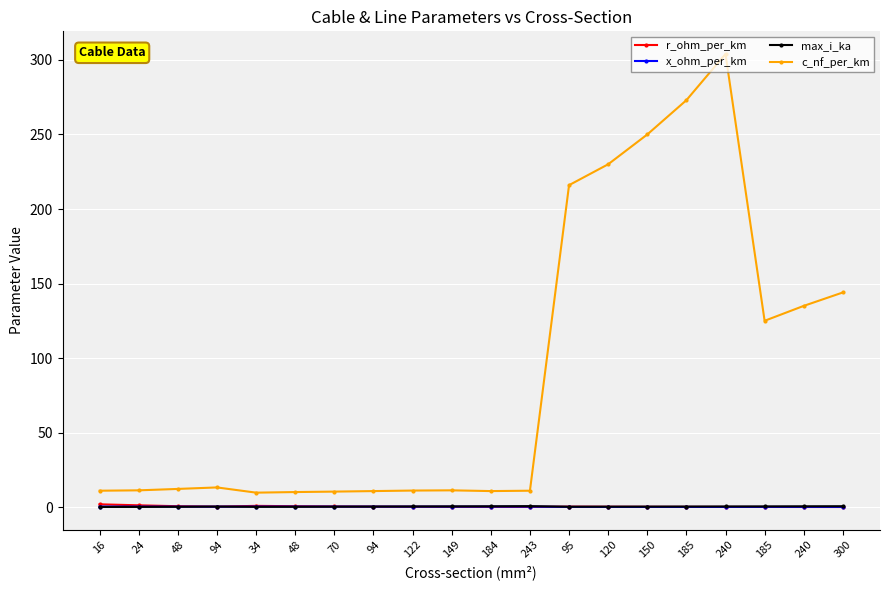

Which has a higher value, 48 or 149?

48